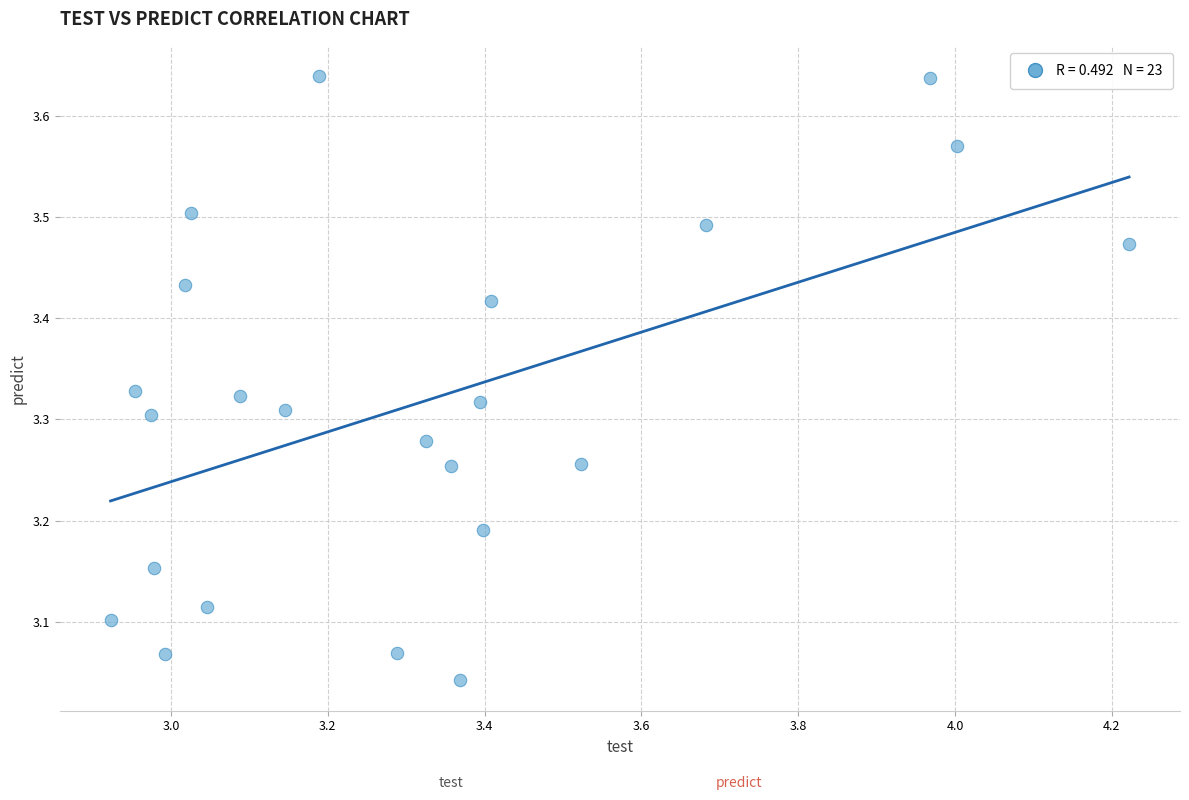

What is the range of Y values (max minus min)?

0.6